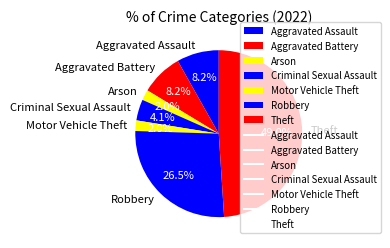

What portion of the pie excludes Motor Vehicle Theft?

98.0%